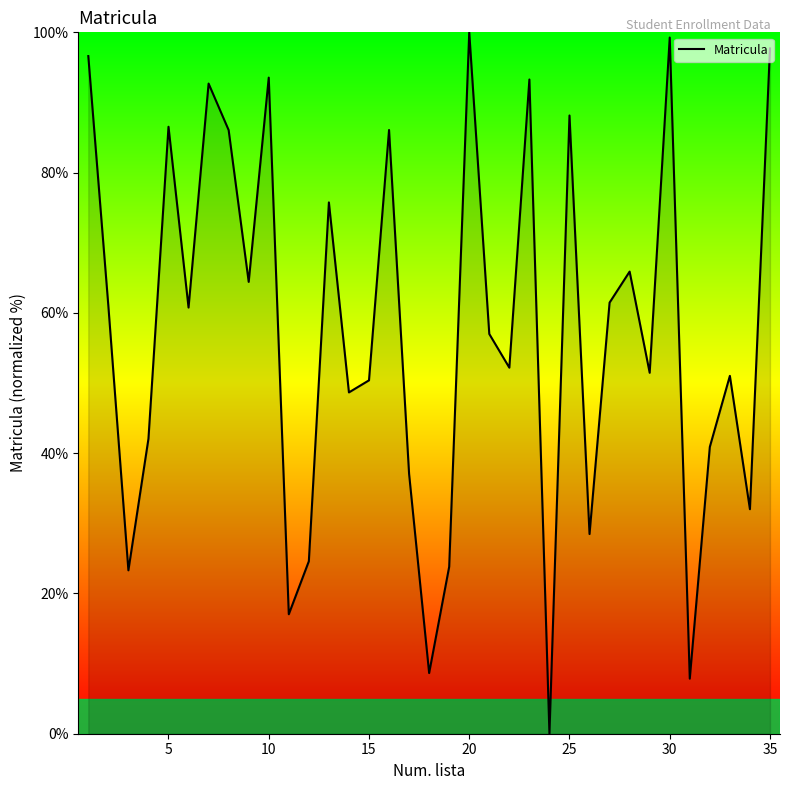

What is the maximum value shown in the chart?

100.0